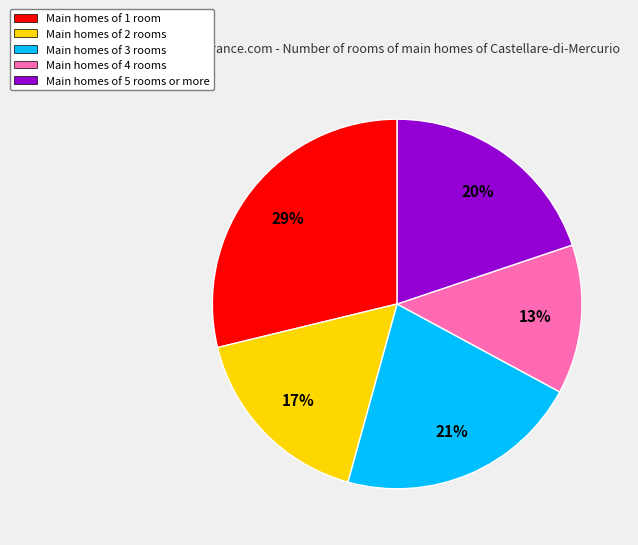

Count the number of slices in the pie.

5